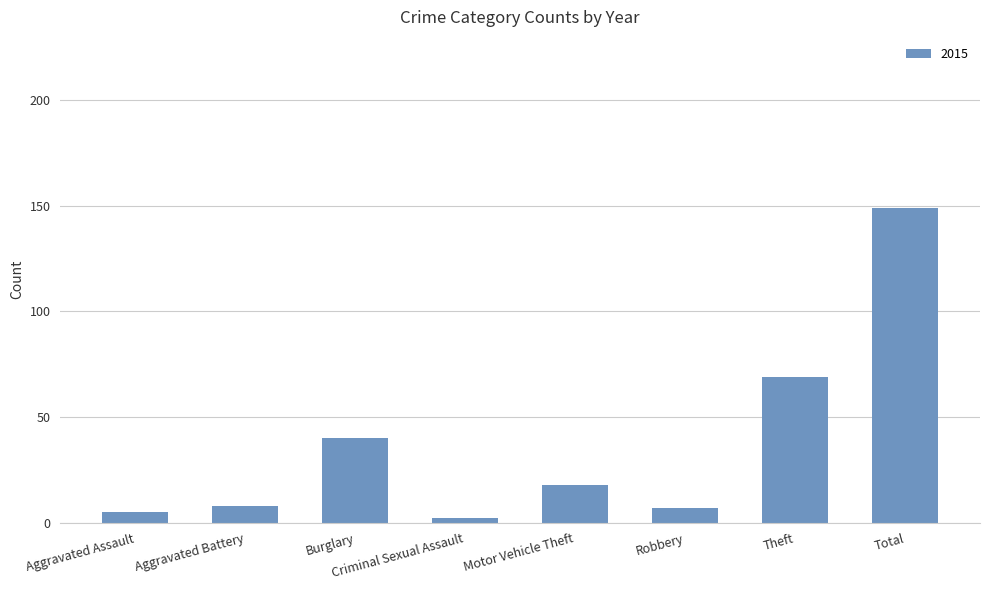

How many bars are there in total?

8